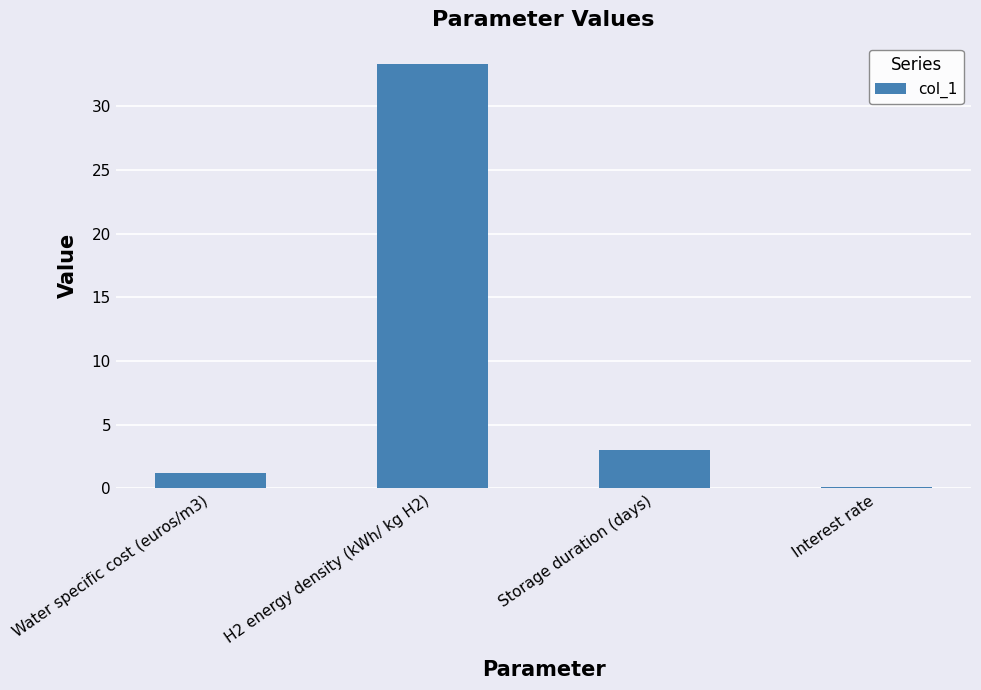

What is the sum of the values at Storage duration (days) and Water specific cost (euros/m3)?

4.2